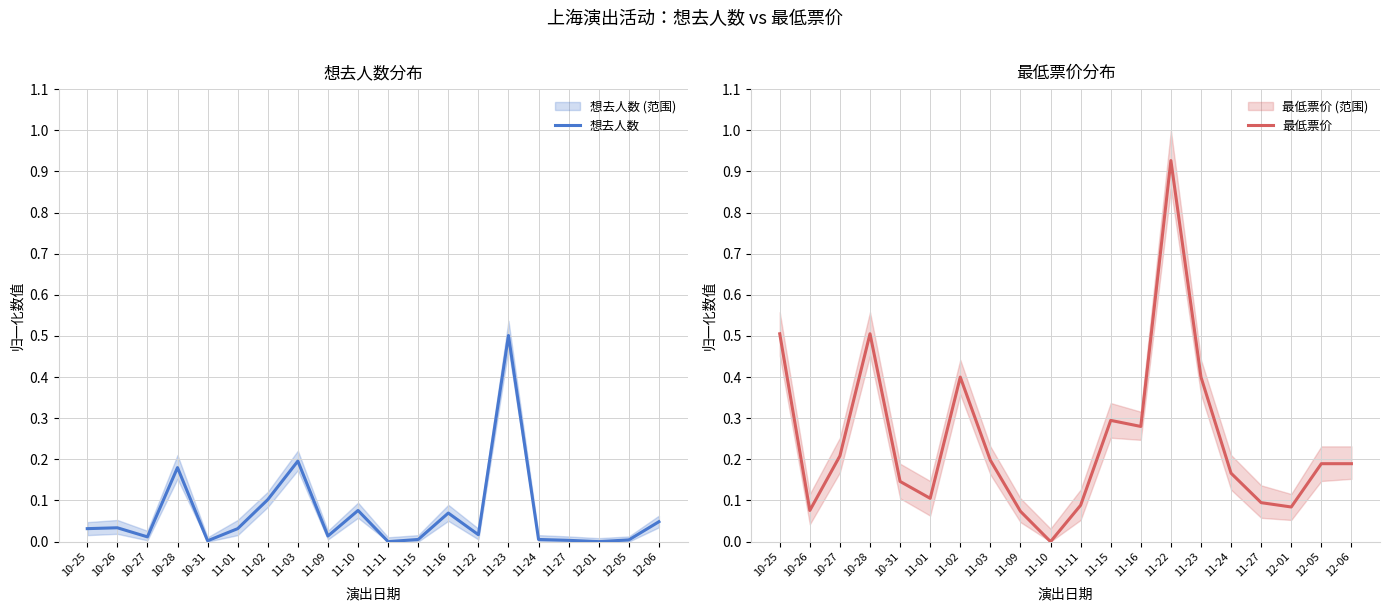

Which series has the largest total across all categories?

最低票价